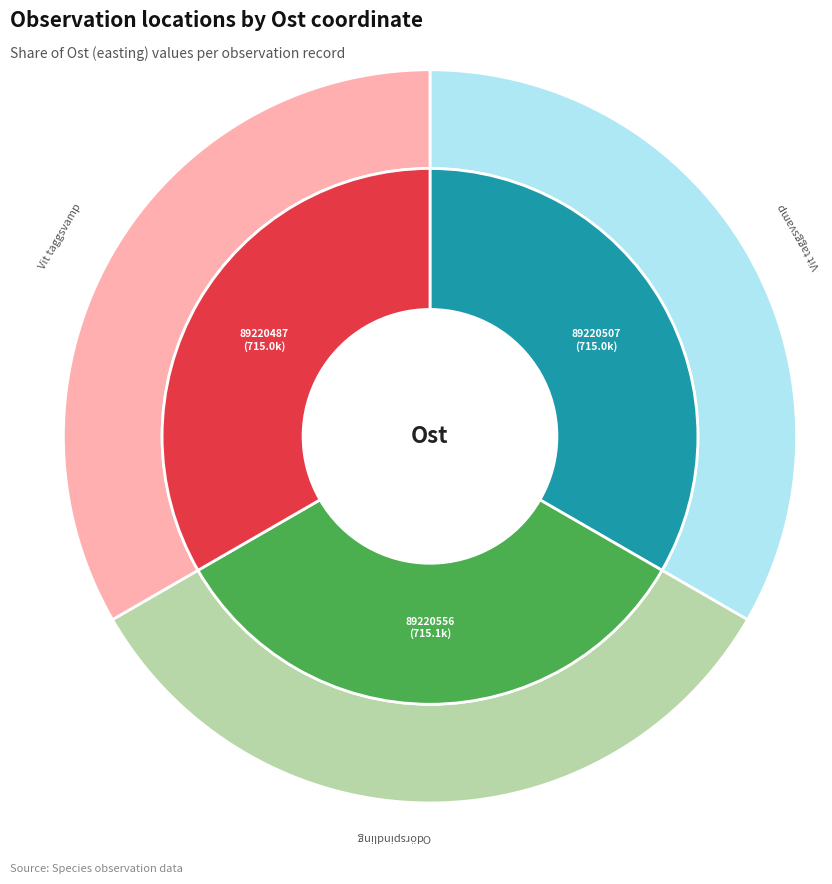

Is there a majority slice in this chart?

No